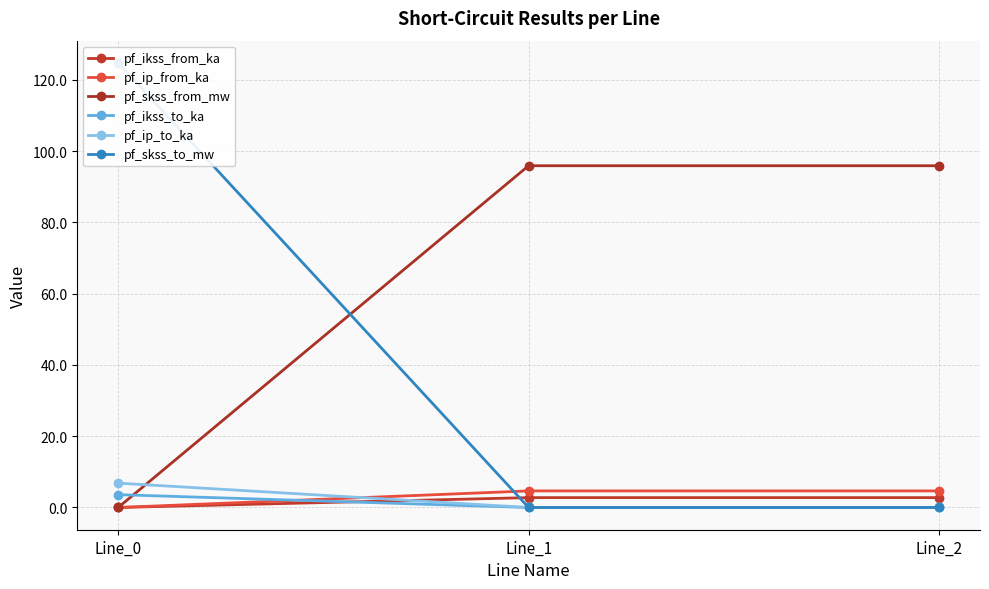

Reading left to right, transcribe all the data shown in this chart.

pf_ikss_from_ka: 0.0	2.8	2.8
pf_ip_from_ka: 0.0	4.7	4.7
pf_skss_from_mw: 0.0	95.9	95.9
pf_ikss_to_ka: 3.6	0.0	0.0
pf_ip_to_ka: 6.8	0.0	0.0
pf_skss_to_mw: 124.8	0.0	0.0